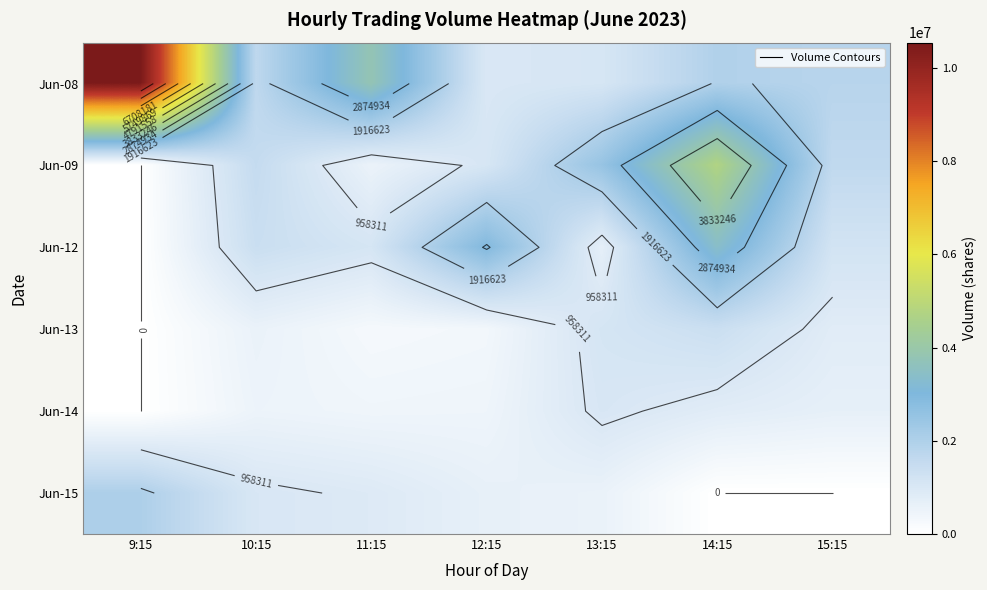

What is the difference between the Jun-12 values at 15:15 and 13:15?

508143